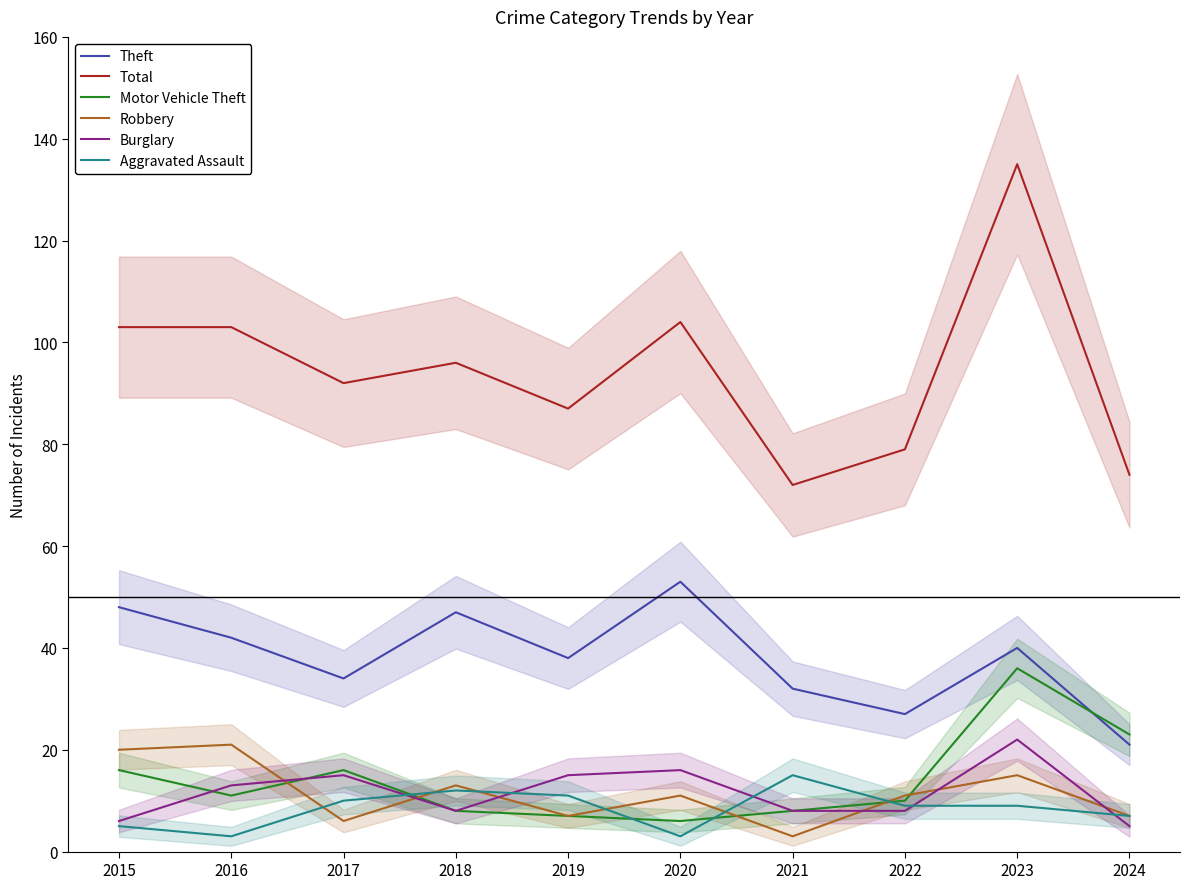

At which label does Motor Vehicle Theft reach its minimum?

2020